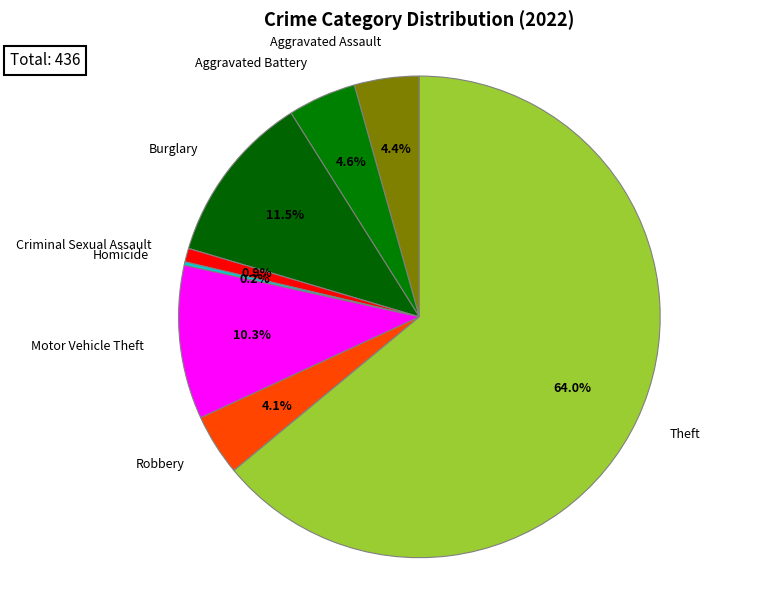

Does Theft account for over 50% of the chart?

Yes